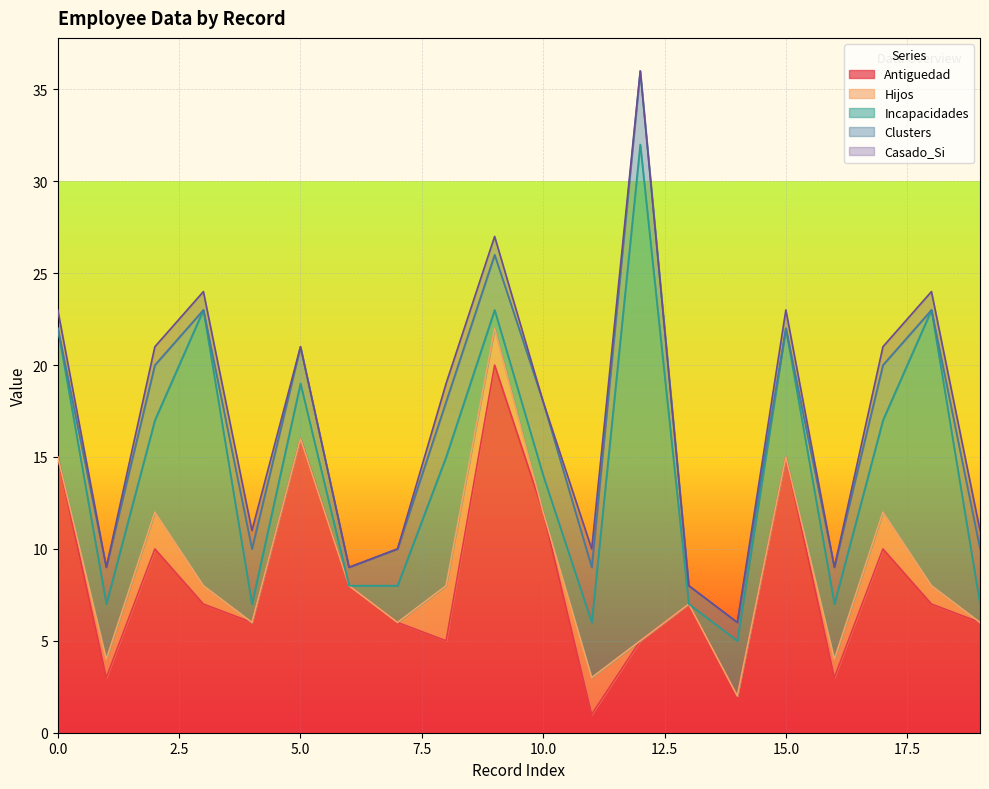

Count the number of categories in the chart.

20